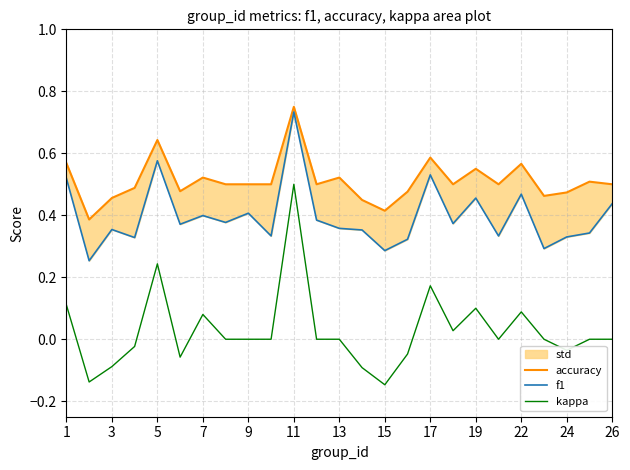

The value of kappa at 26 is 0.0. True or false?

True